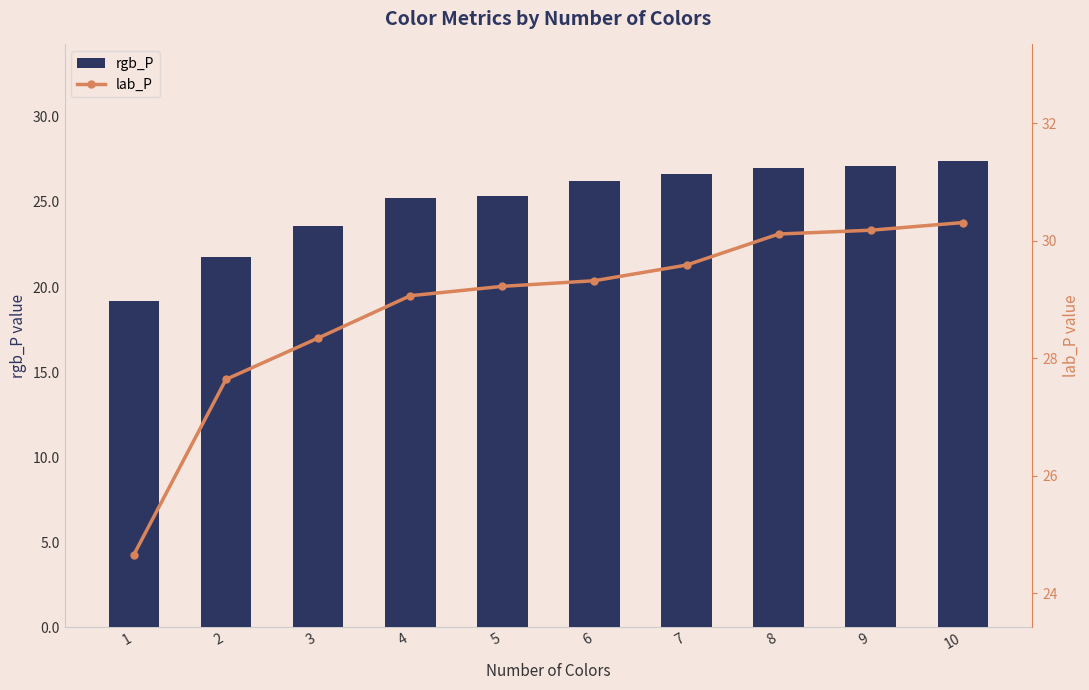

At which category is the sum across all series the highest?

10